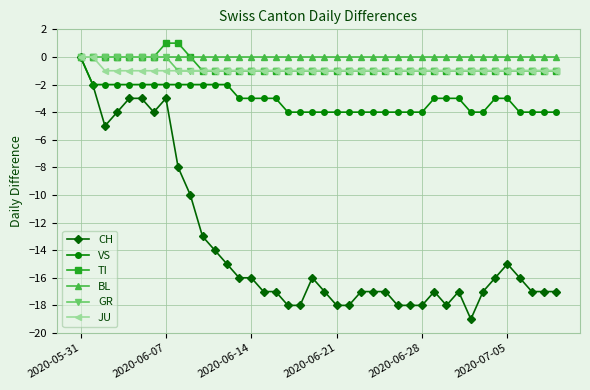

What is the minimum value for CH?

-19